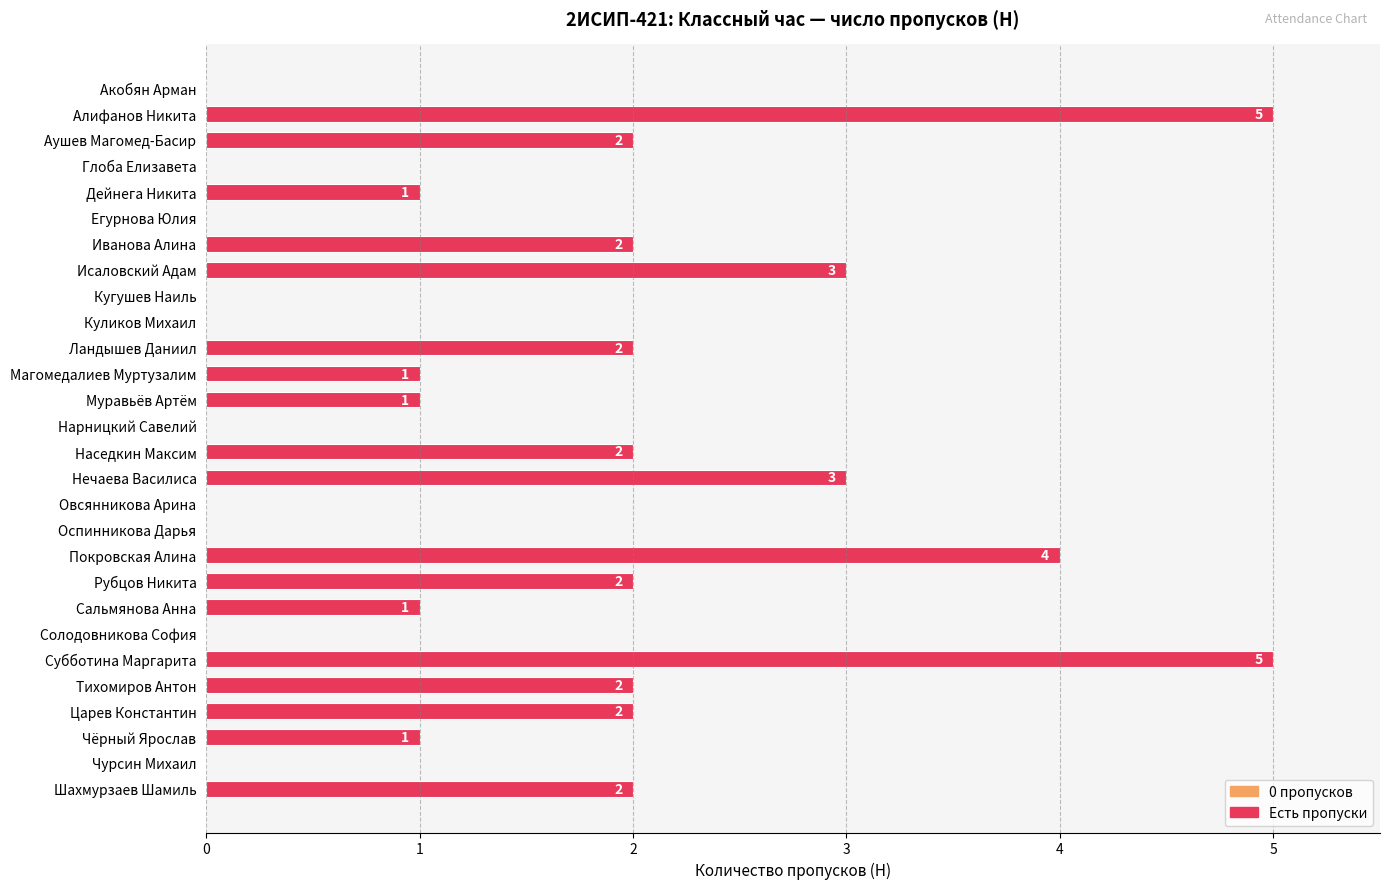

What is the sum of all values?

41